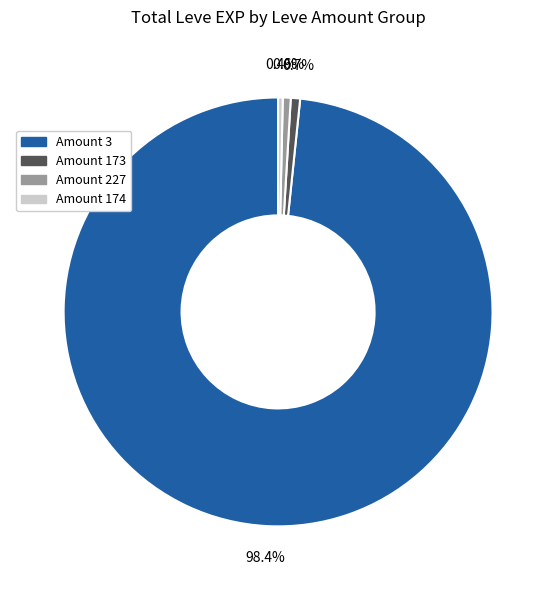

How many segments does this pie chart have?

4